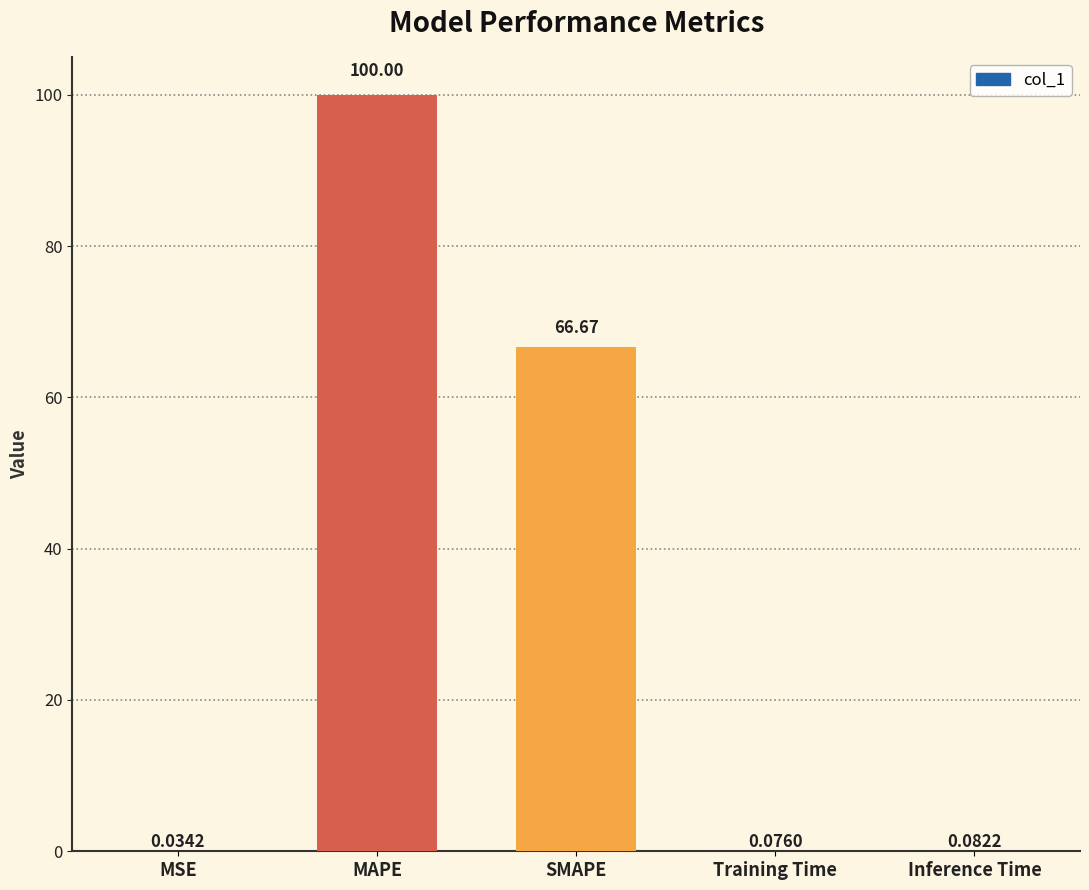

What is the sum of the values at Training Time and SMAPE?

66.7